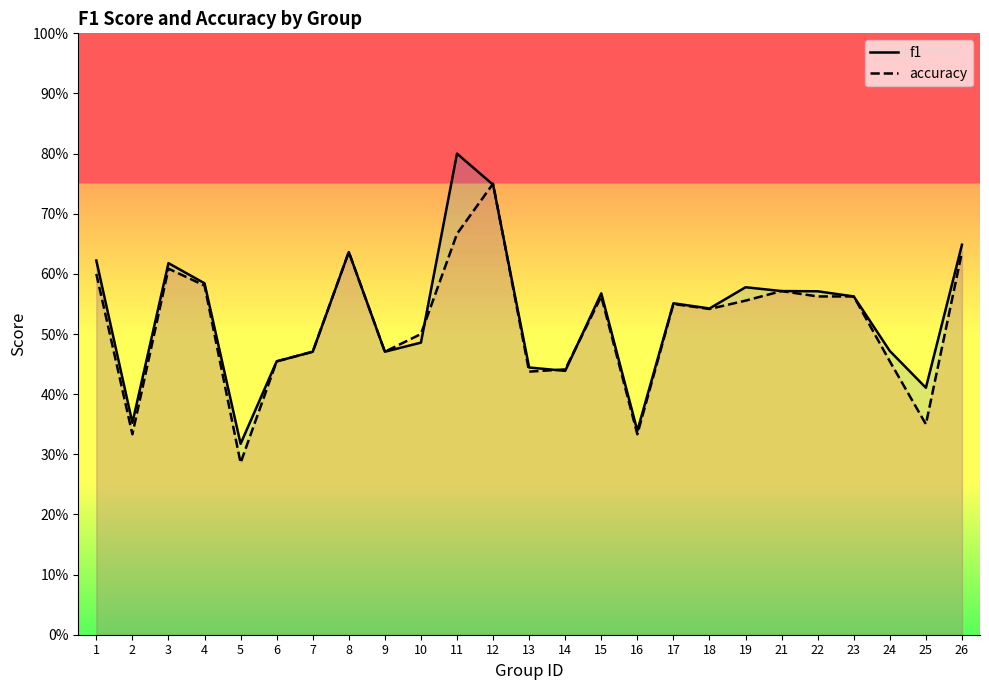

Reading right to left, what are all the values shown in this chart?

f1: 0.6	0.4	0.5	0.6	0.6	0.6	0.6	0.5	0.6	0.3	0.6	0.4	0.4	0.7	0.8	0.5	0.5	0.6	0.5	0.5	0.3	0.6	0.6	0.4	0.6
accuracy: 0.6	0.3	0.5	0.6	0.6	0.6	0.6	0.5	0.6	0.3	0.6	0.4	0.4	0.8	0.7	0.5	0.5	0.6	0.5	0.5	0.3	0.6	0.6	0.3	0.6